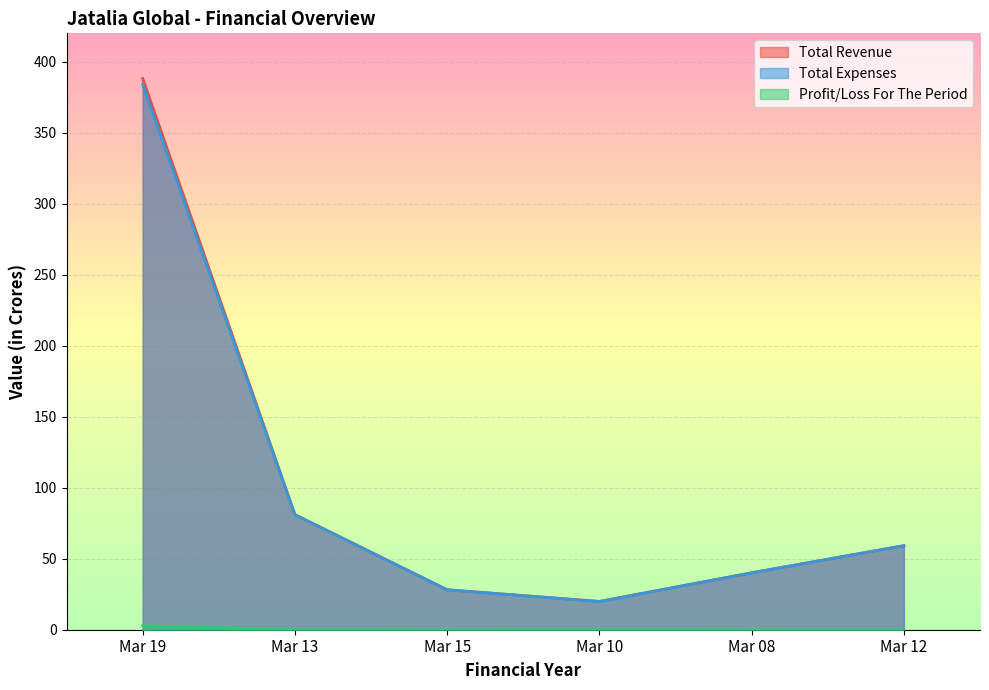

Which series changed the most between Mar 08 and Mar 12?

Total Expenses